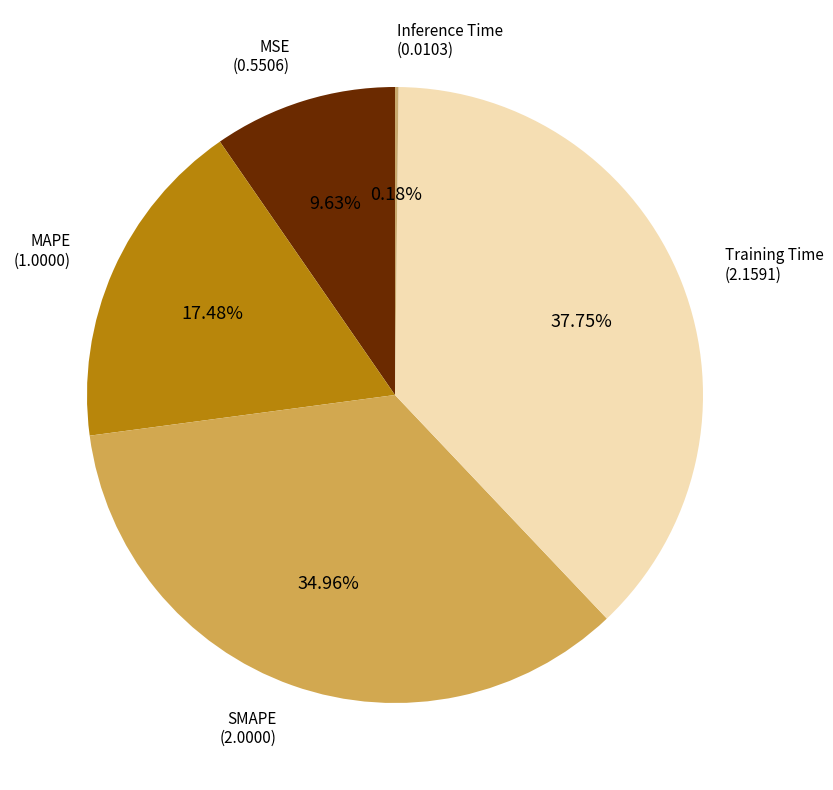

How many slices are in this pie chart?

5